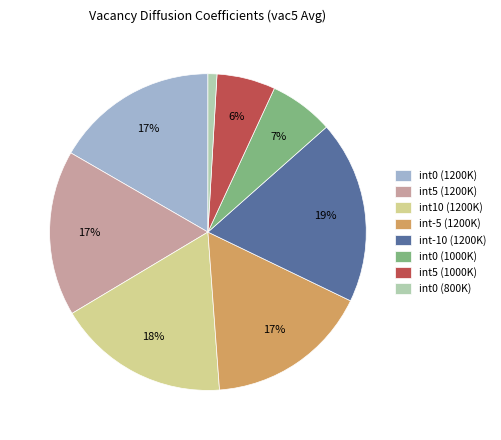

How many slices are in this pie chart?

8